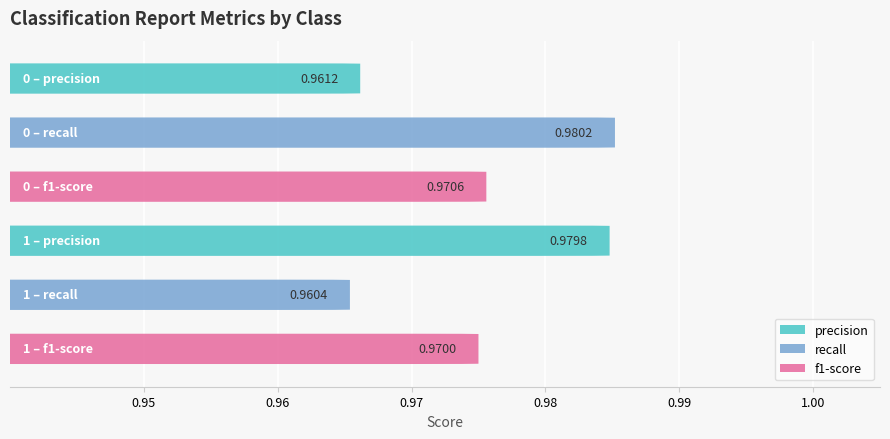

Which has a higher value, 1 or 0?

1